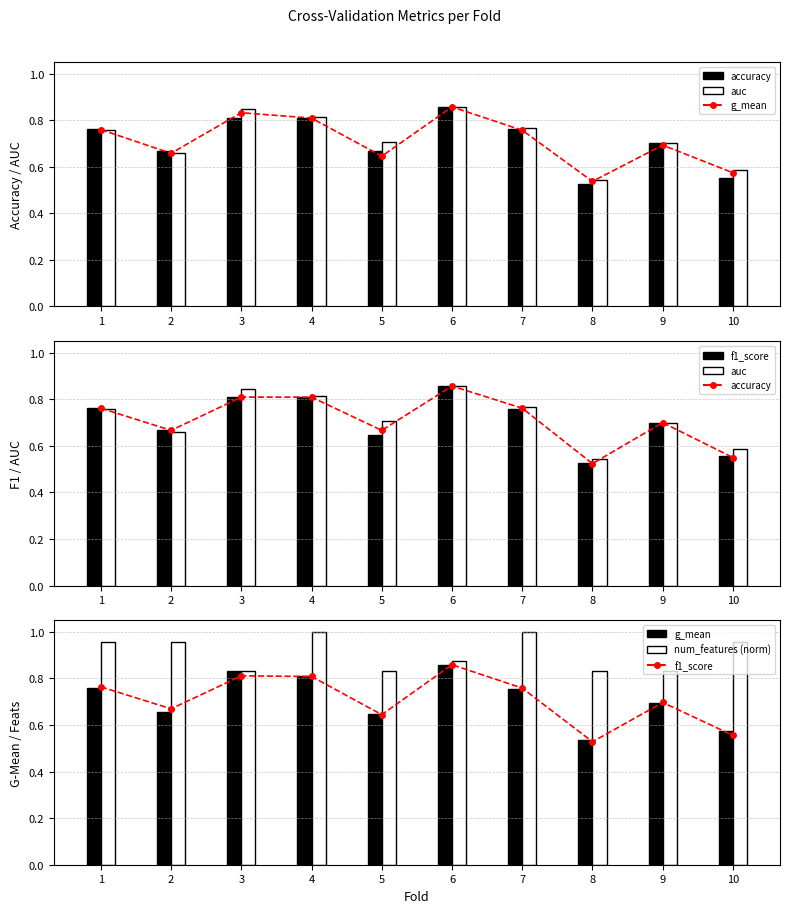

What is the sum of all accuracy values?

7.1